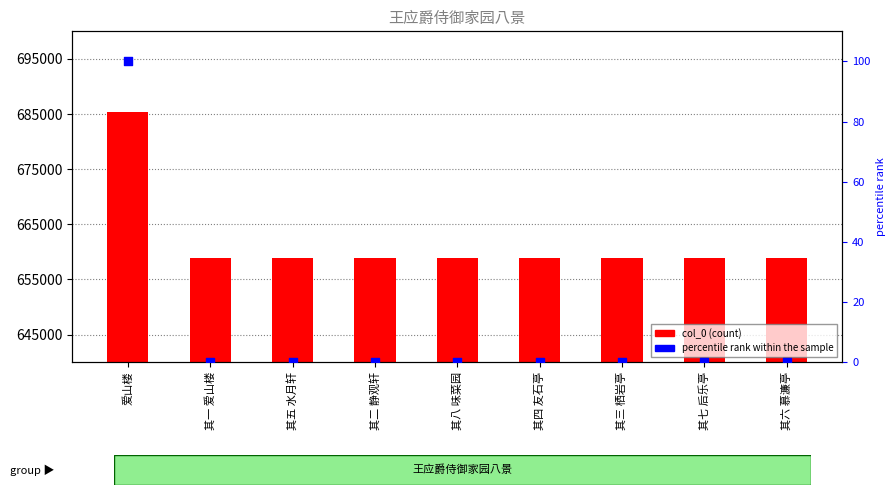

Which series reaches the minimum Y coordinate?

percentile rank within the sample